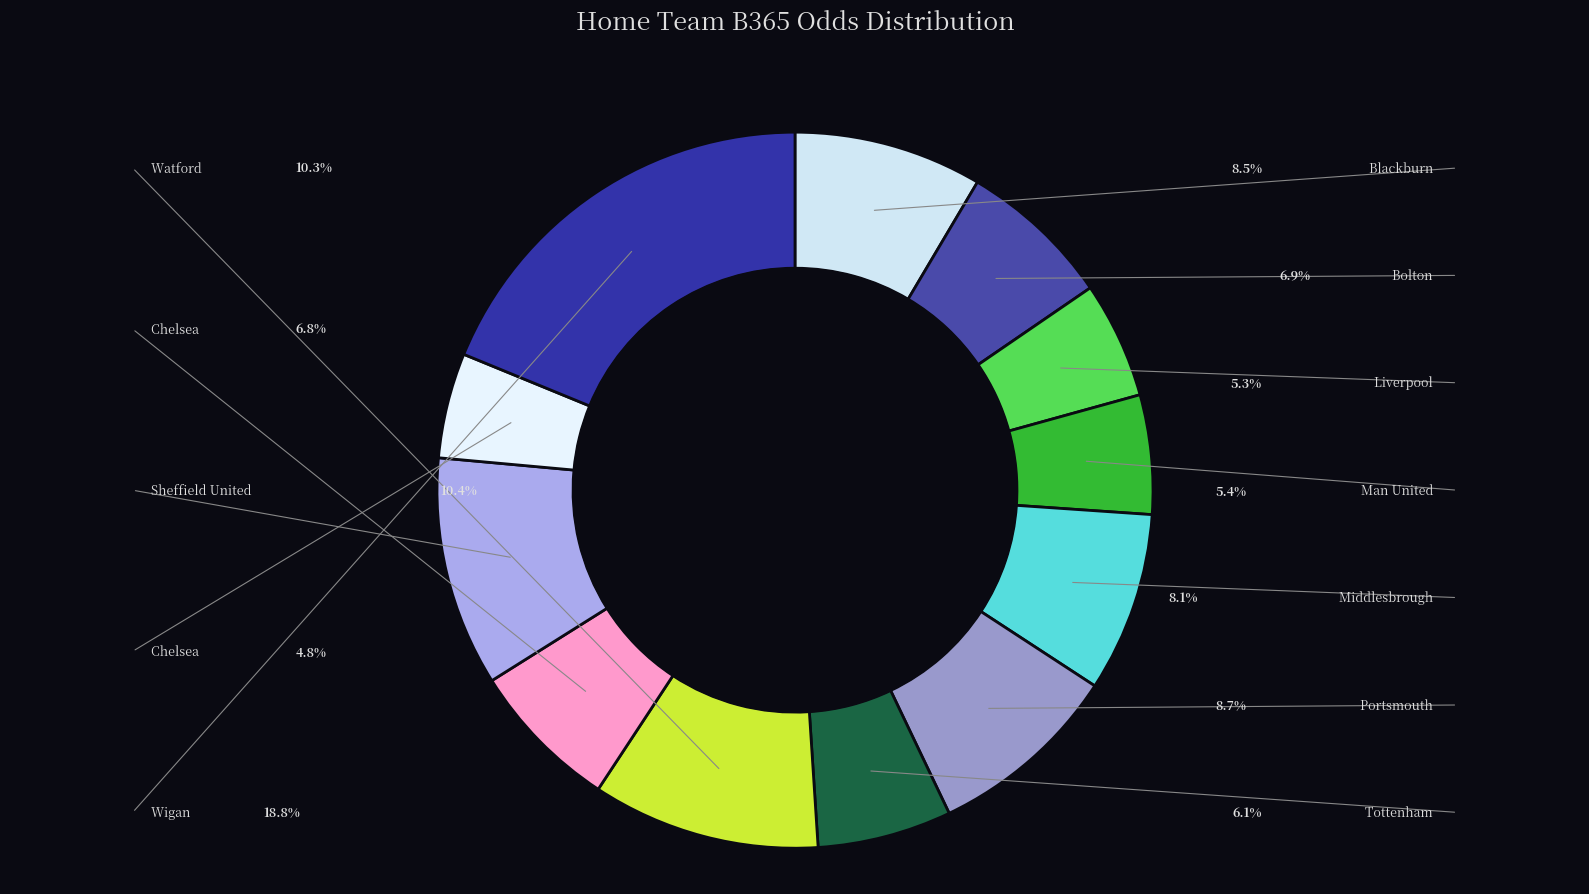

To the nearest percent, what is the difference between the largest and smallest slice percentages?

14%